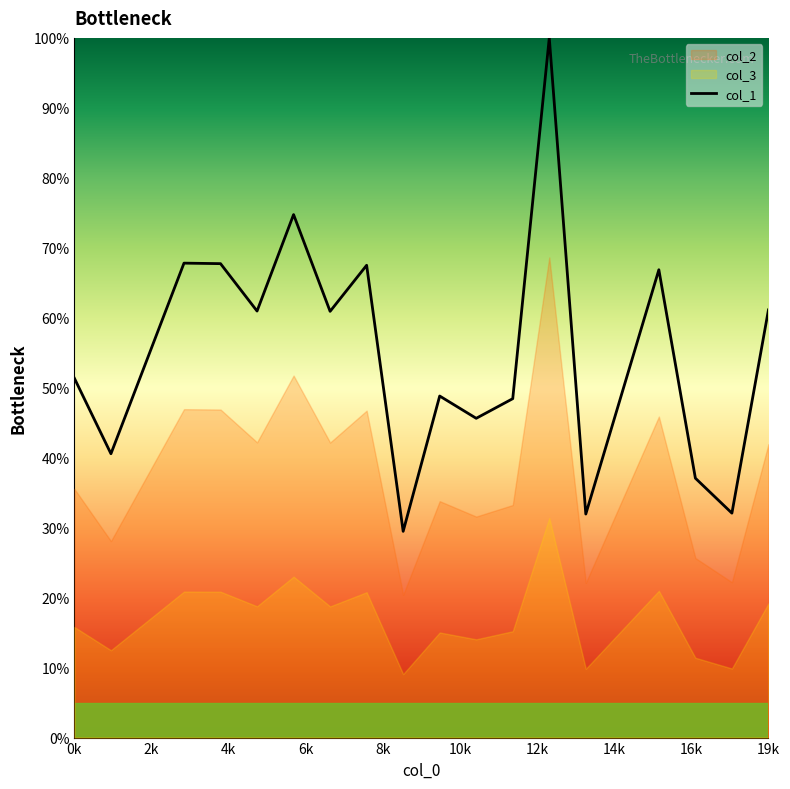

What is the value of the 18th point from the left?

61.1